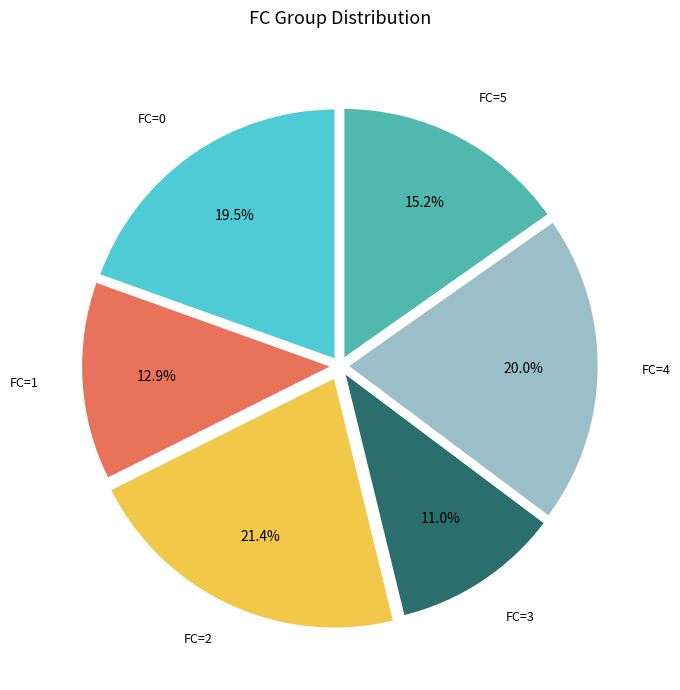

Is there a majority slice in this chart?

No